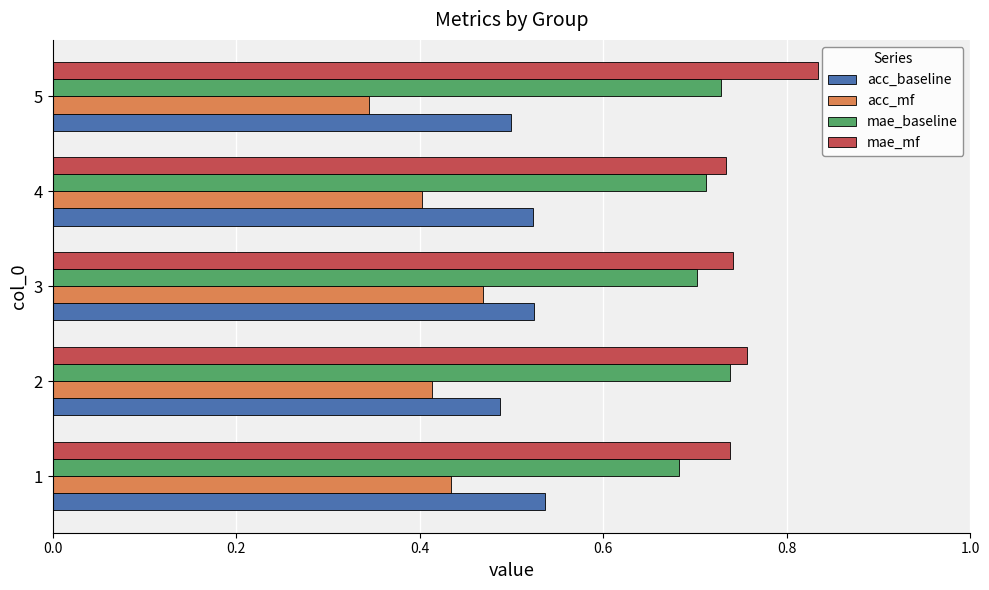

Is it true that acc_baseline equals 0.1 at 2?

False